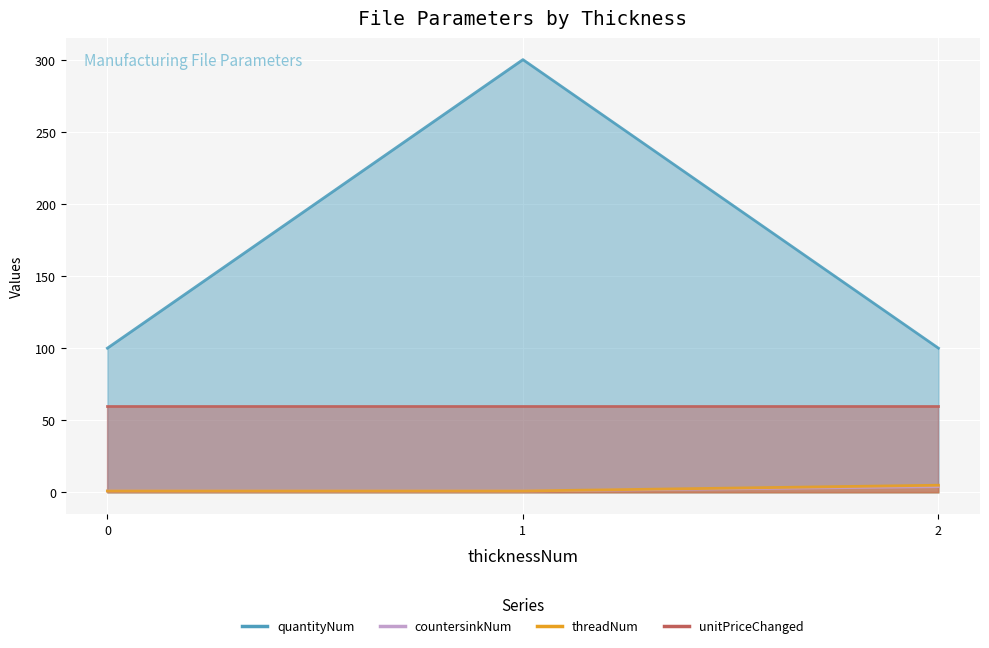

What is the difference between the maximum and second lowest values in the quantityNum series?

200